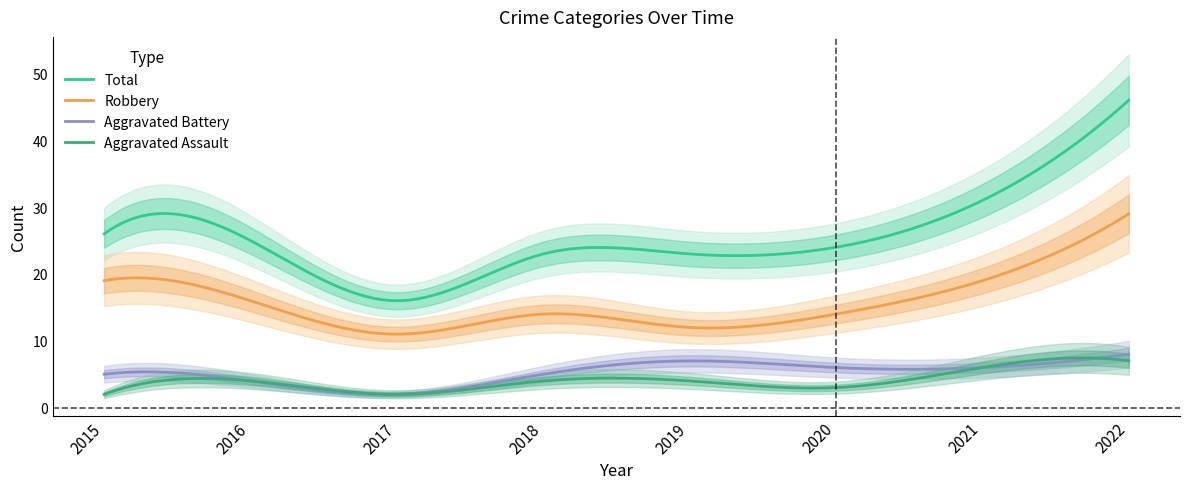

What are all the series names shown in the legend?

Robbery, Total, Aggravated Assault, Aggravated Battery